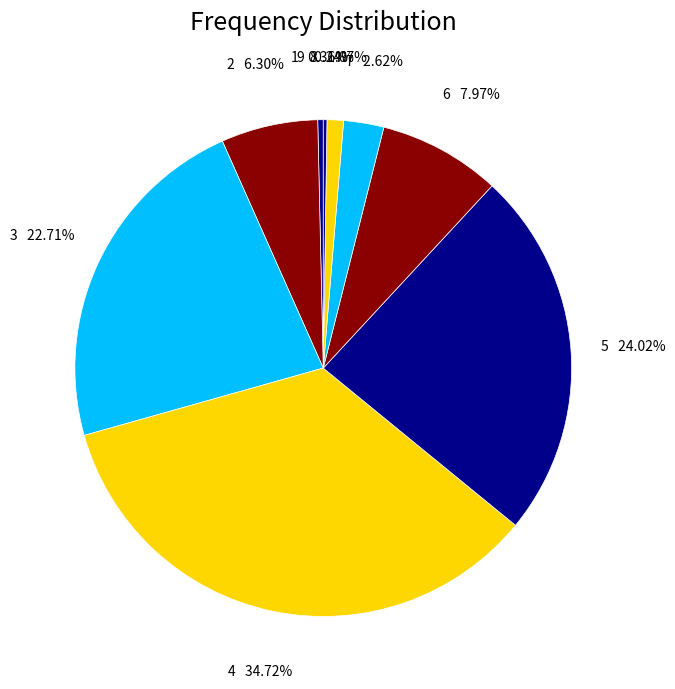

Combined, do 2 and 8 account for over 50%?

No